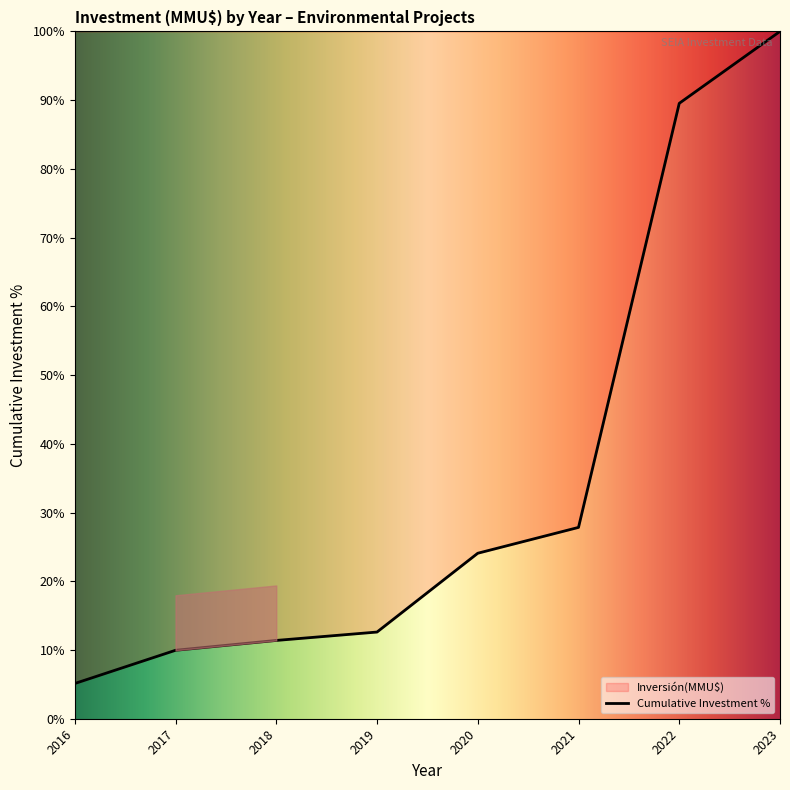

Is it true that the value at 2022 is 89.5?

True